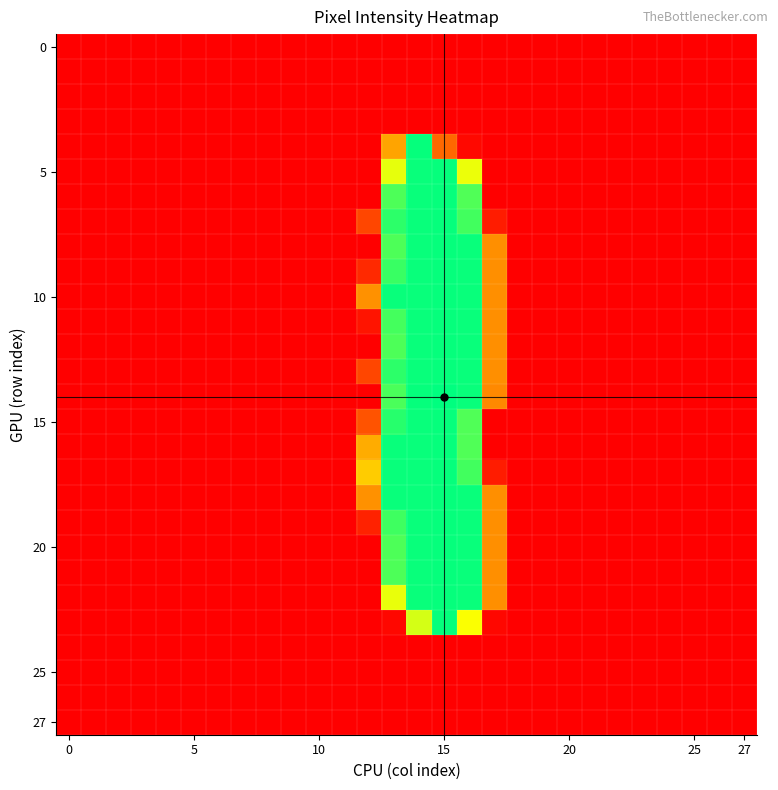

What is the greatest value displayed?

255